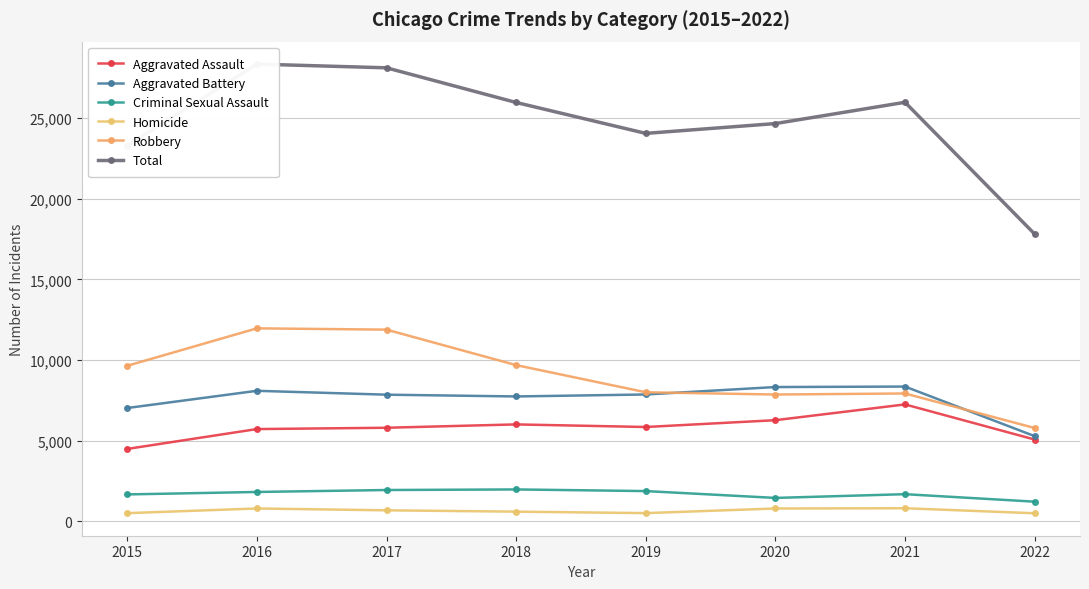

What is the value of the Aggravated Battery point at the 3rd from the left?

7845